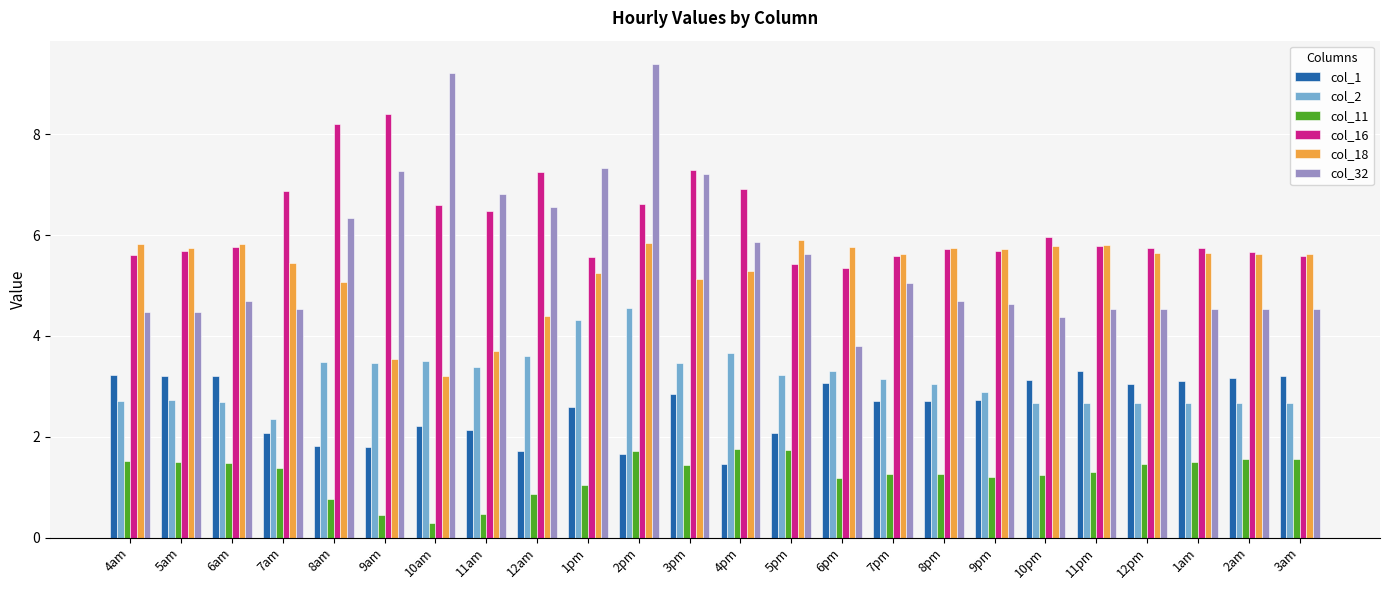

How many categories are shown in the chart?

24